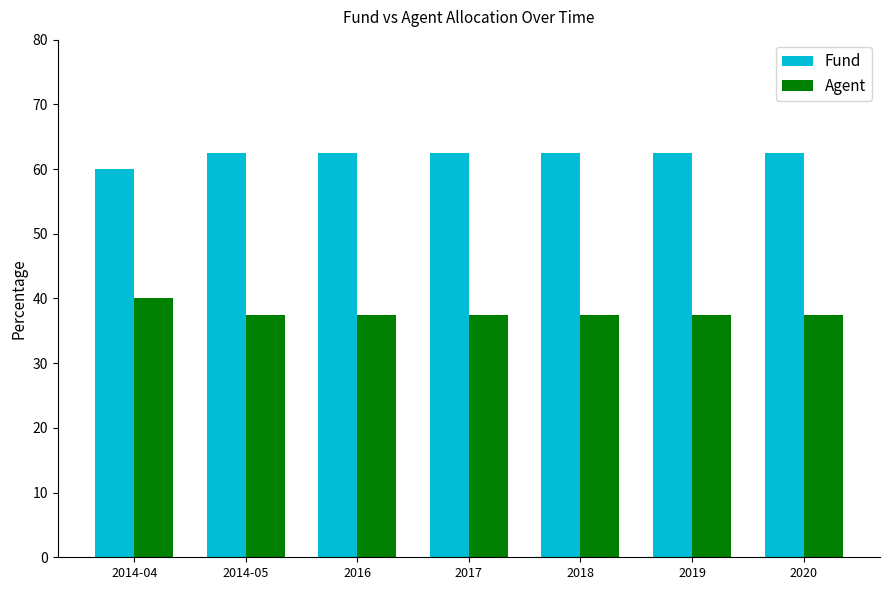

What is the total value across all series at 2018?

100.0